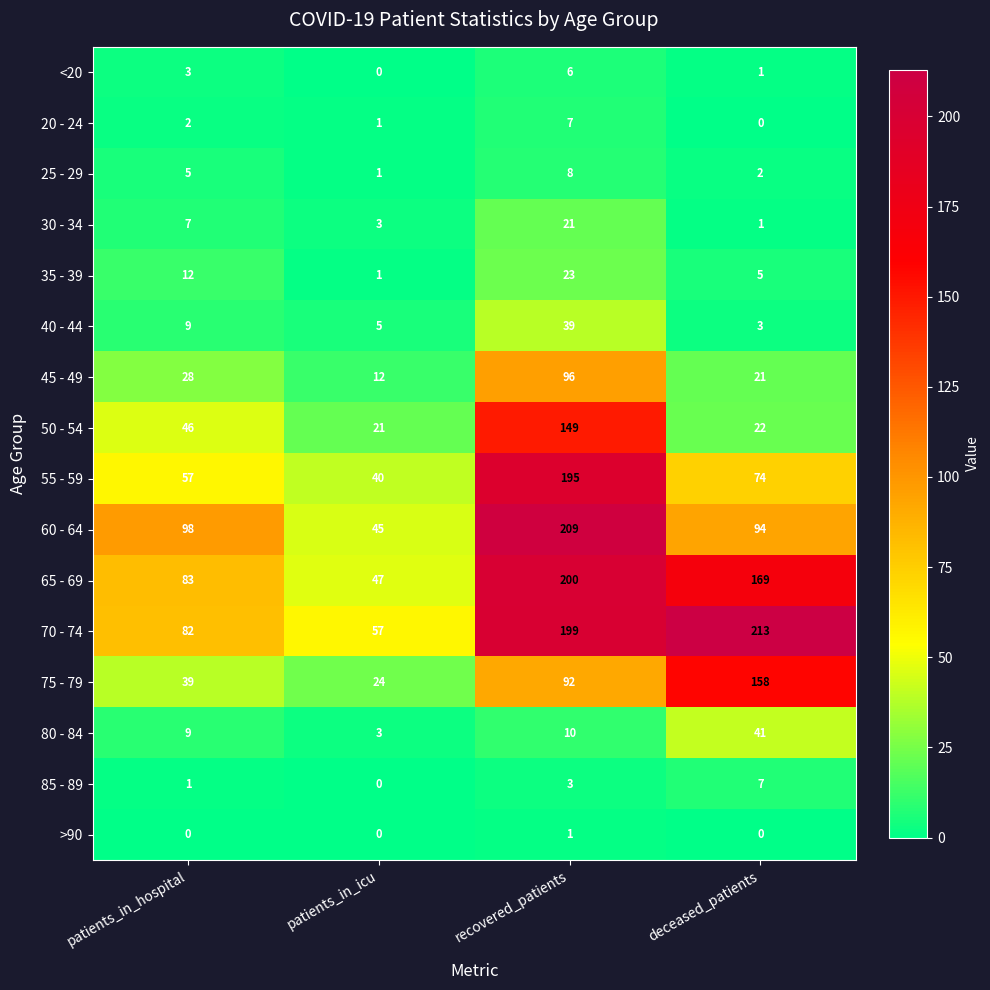

The 70 - 74 series shows 52 at patients_in_hospital. True or false?

False